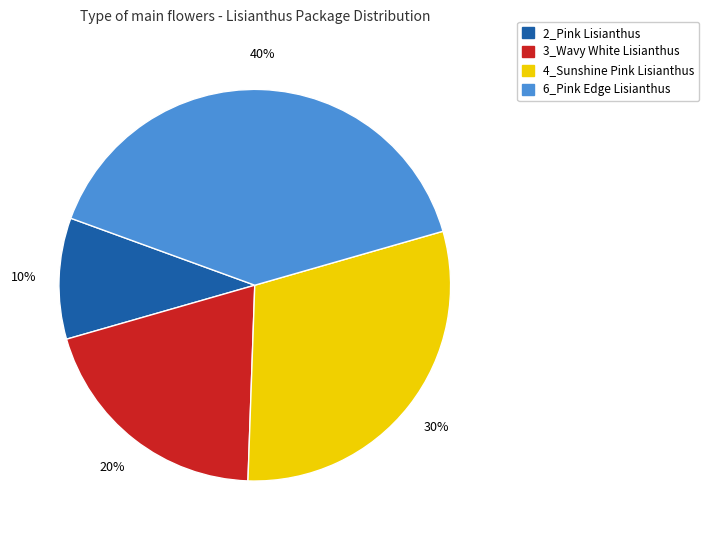

Rank the categories by value from lowest to highest.

2_Pink Lisianthus, 3_Wavy White Lisianthus, 4_Sunshine Pink Lisianthus, 6_Pink Edge Lisianthus